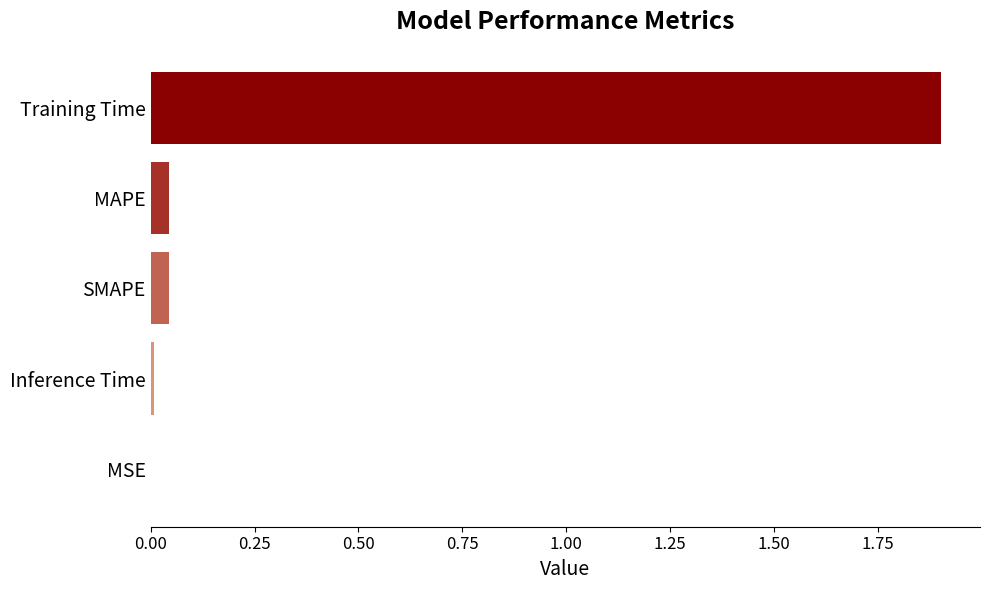

Read the value at Training Time.

1.9